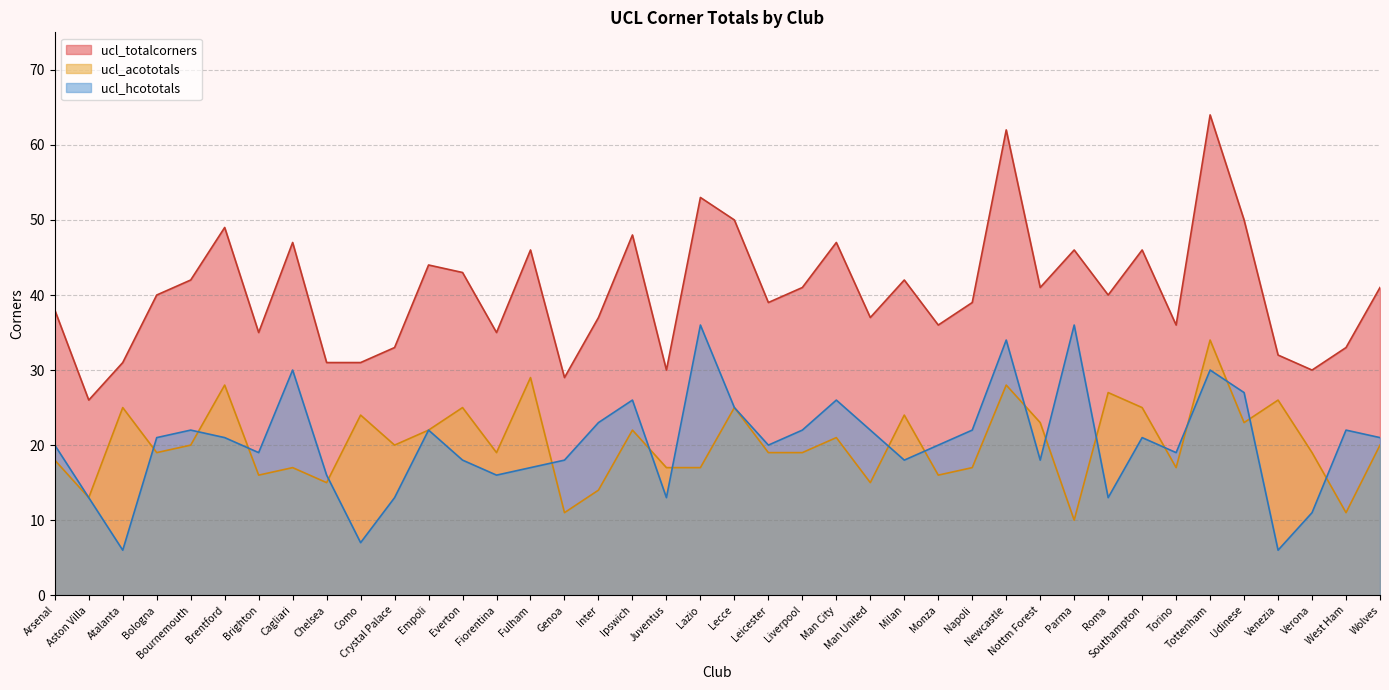

Rank the categories by ucl_acototals value from highest to lowest.

Tottenham, Fulham, Brentford, Newcastle, Roma, Venezia, Atalanta, Everton, Lecce, Southampton, Como, Milan, Nottm Forest, Udinese, Empoli, Ipswich, Man City, Bournemouth, Crystal Palace, Wolves, Bologna, Fiorentina, Leicester, Liverpool, Verona, Arsenal, Cagliari, Juventus, Lazio, Napoli, Torino, Brighton, Monza, Chelsea, Man United, Inter, Aston Villa, Genoa, West Ham, Parma